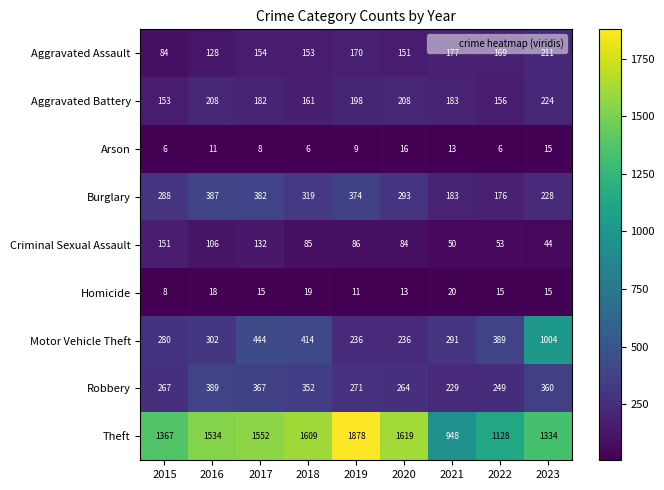

Where does the Criminal Sexual Assault series first go above 85?

2015